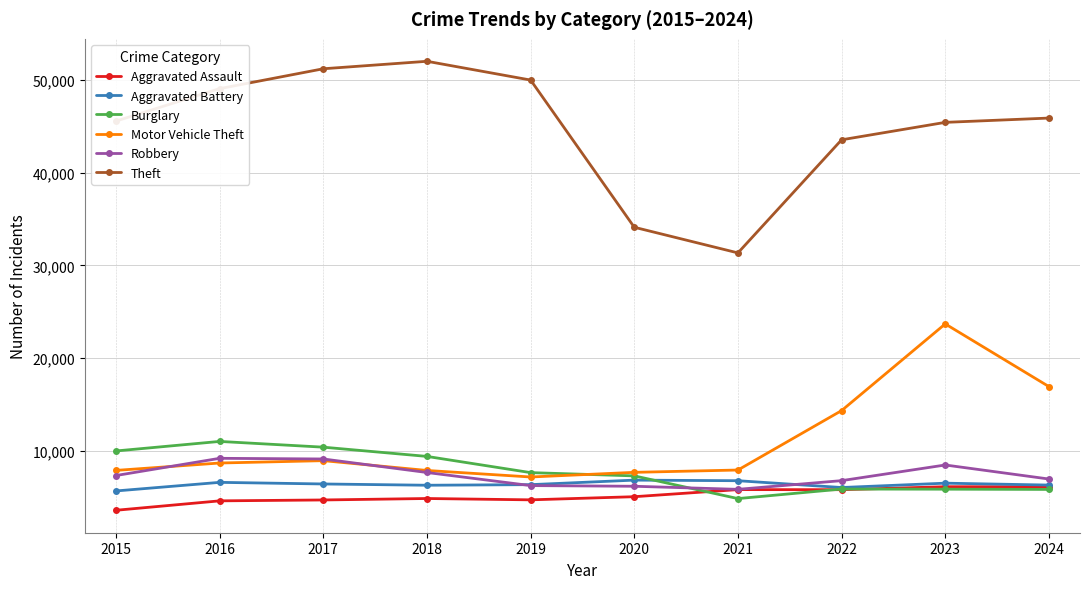

What is the approximate value of Motor Vehicle Theft at 2021, to the nearest 10?

7960